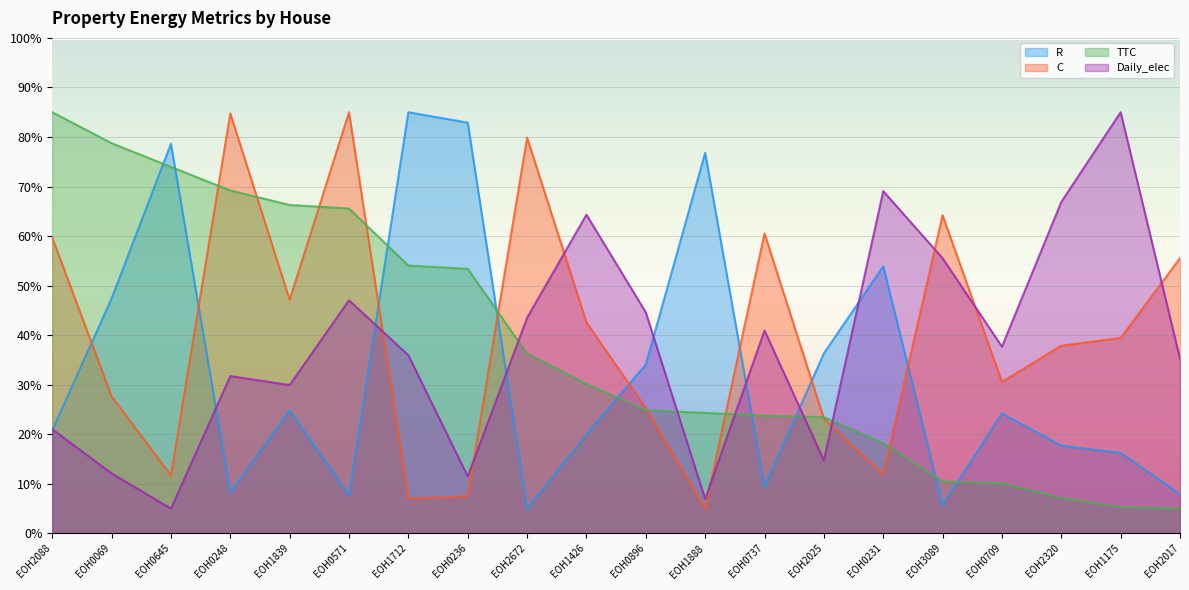

What value does the Daily_elec series have at EOH0571?

47.1